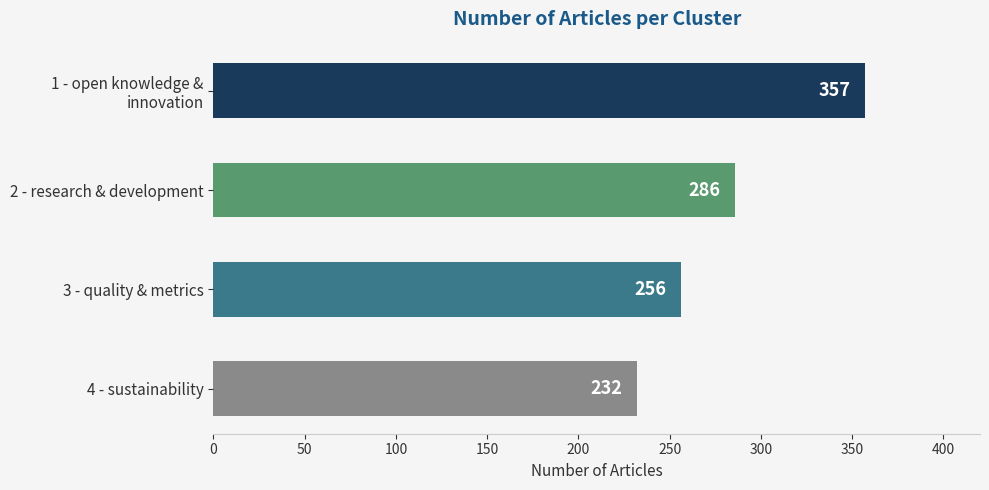

What is the label of the 3rd bar from the bottom?

2 - research & development